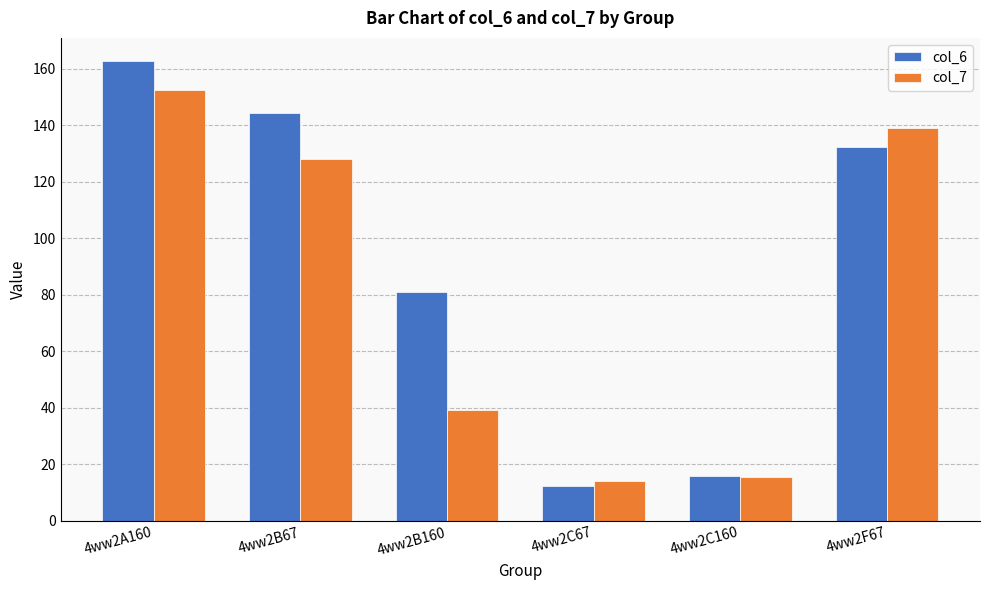

List the series in order of their peak value, lowest first.

col_7, col_6